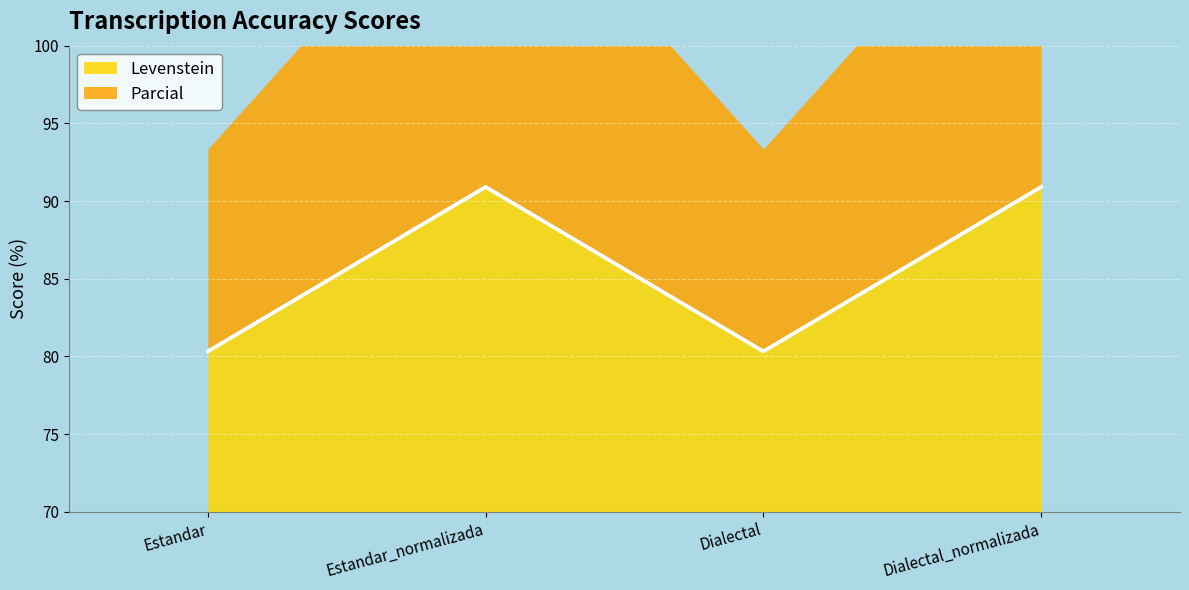

True or false: Parcial and Levenstein intersect in this chart.

False